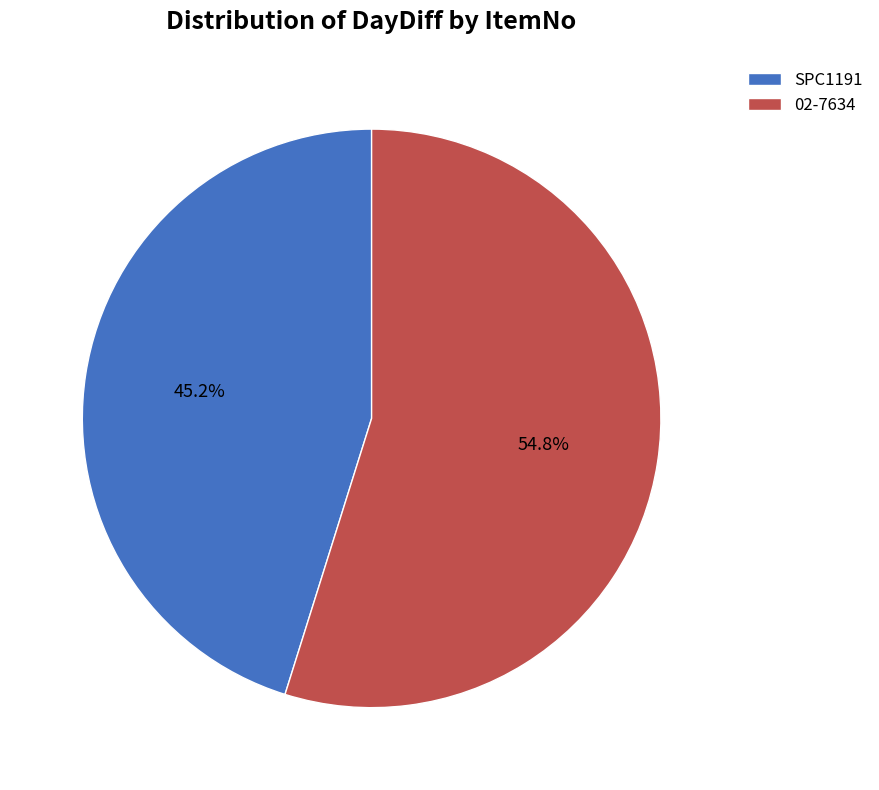

Does SPC1191 account for over 50% of the chart?

No